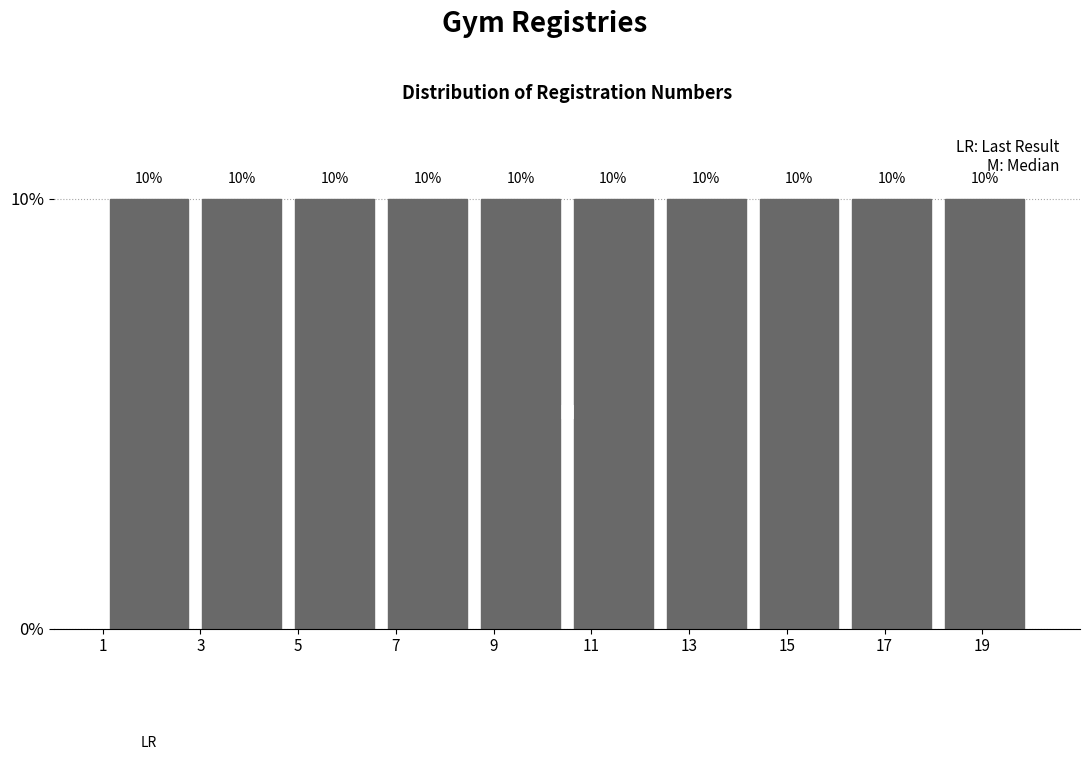

How tall is the bar that spans 4.8 to 6.7 on the x-axis? The bar edges are not printed on the chart, so give them approximately, as read against the axis.

10